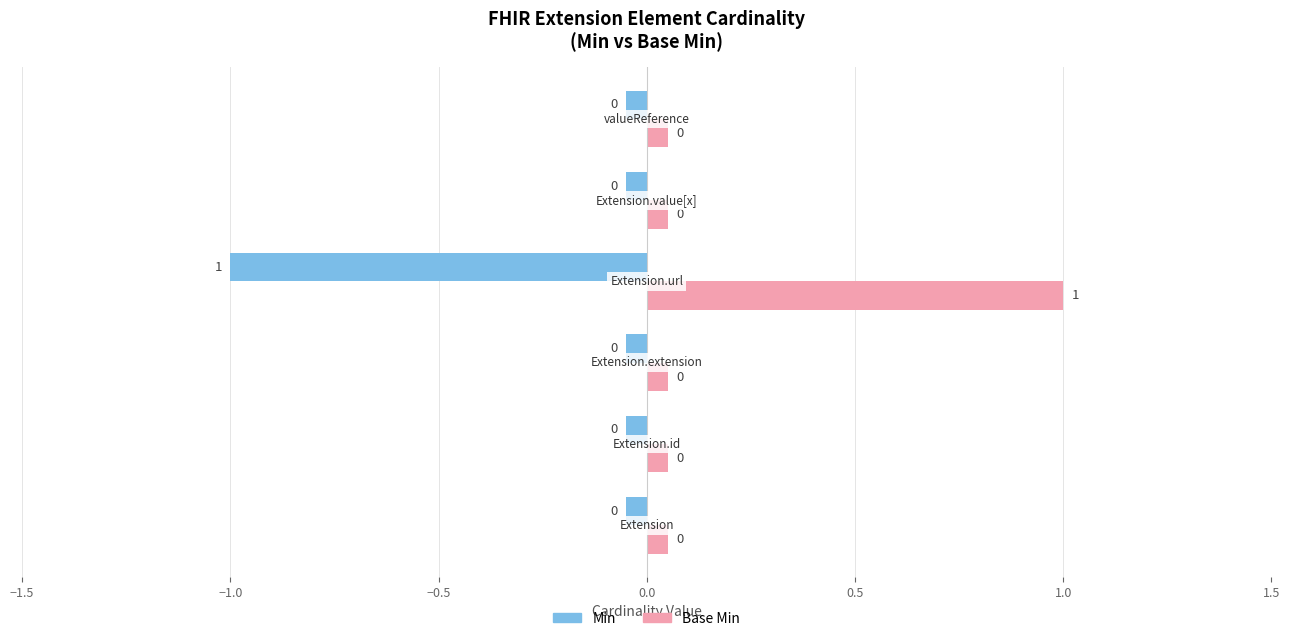

What is the minimum value for Min?

-1.0